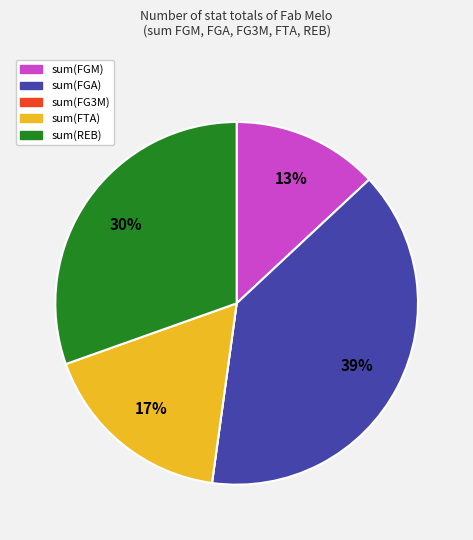

Is there any slice that represents more than half of the pie?

No